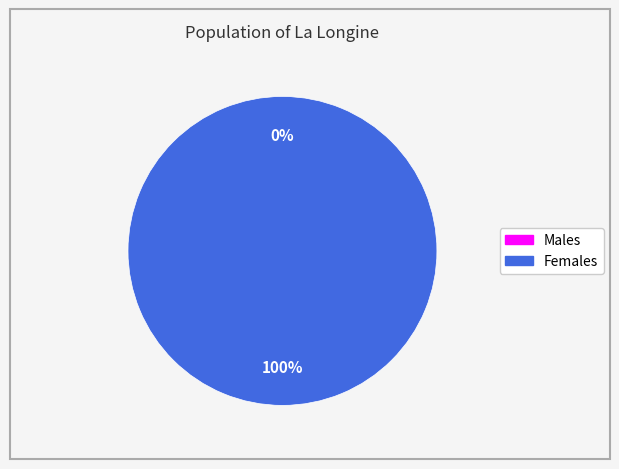

Combined, what portion of the pie is 1 and 0?

100.0%